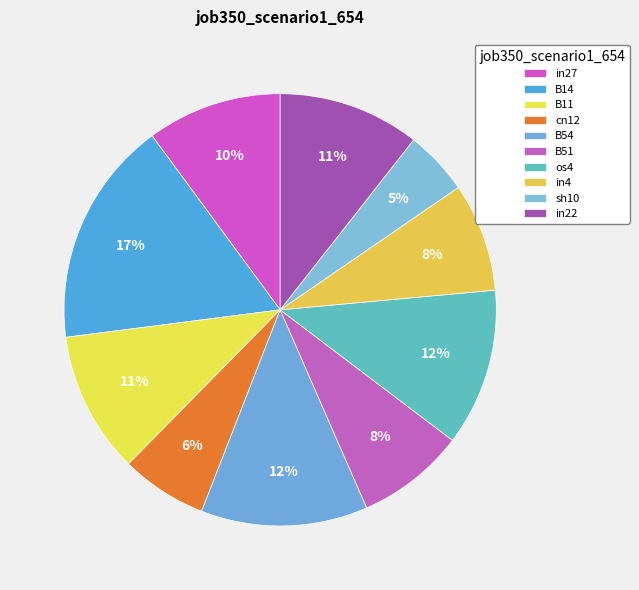

Does any single category account for the majority?

No